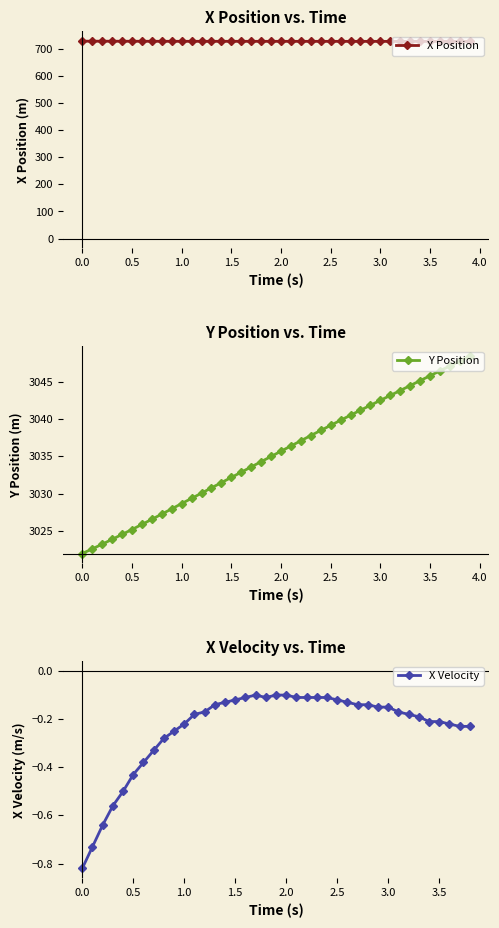

True or false: X Position has a value of 169.9 at 0.0.

False